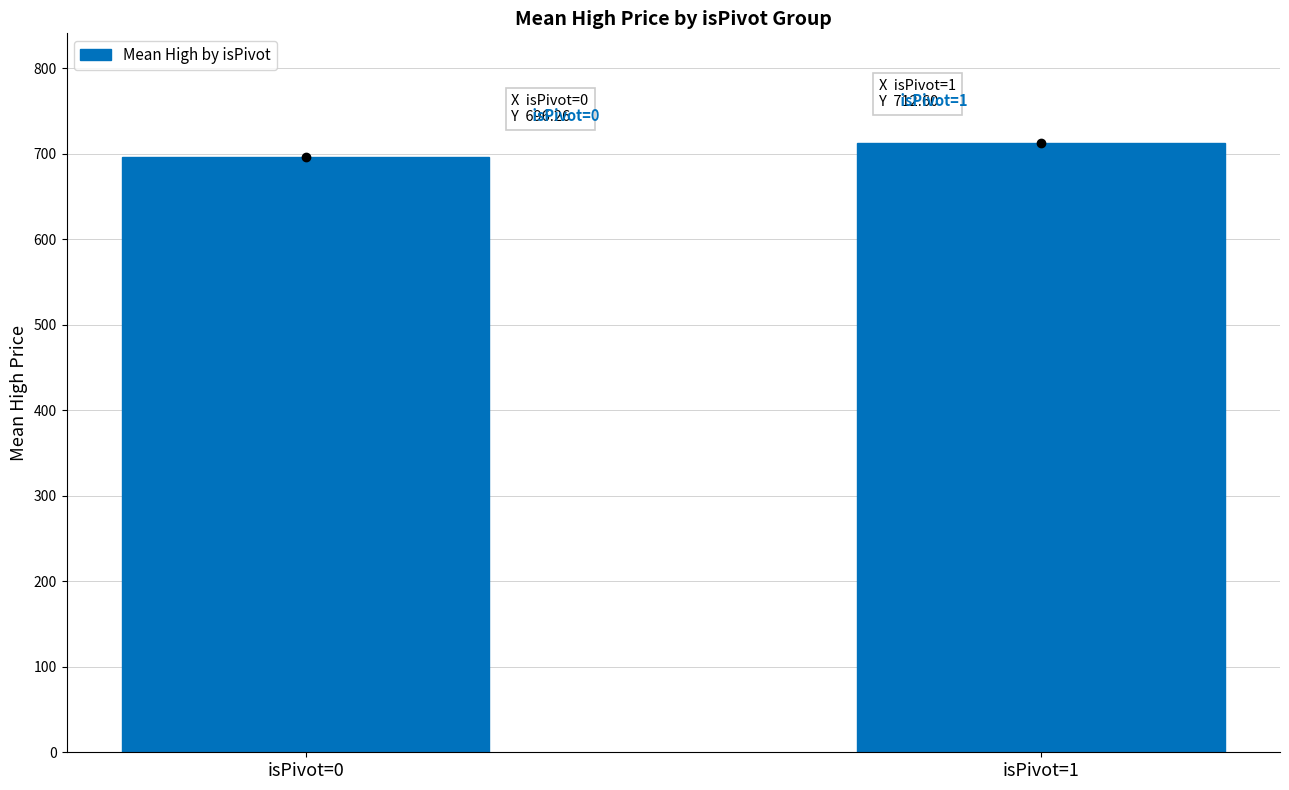

How many bars are there in total?

2